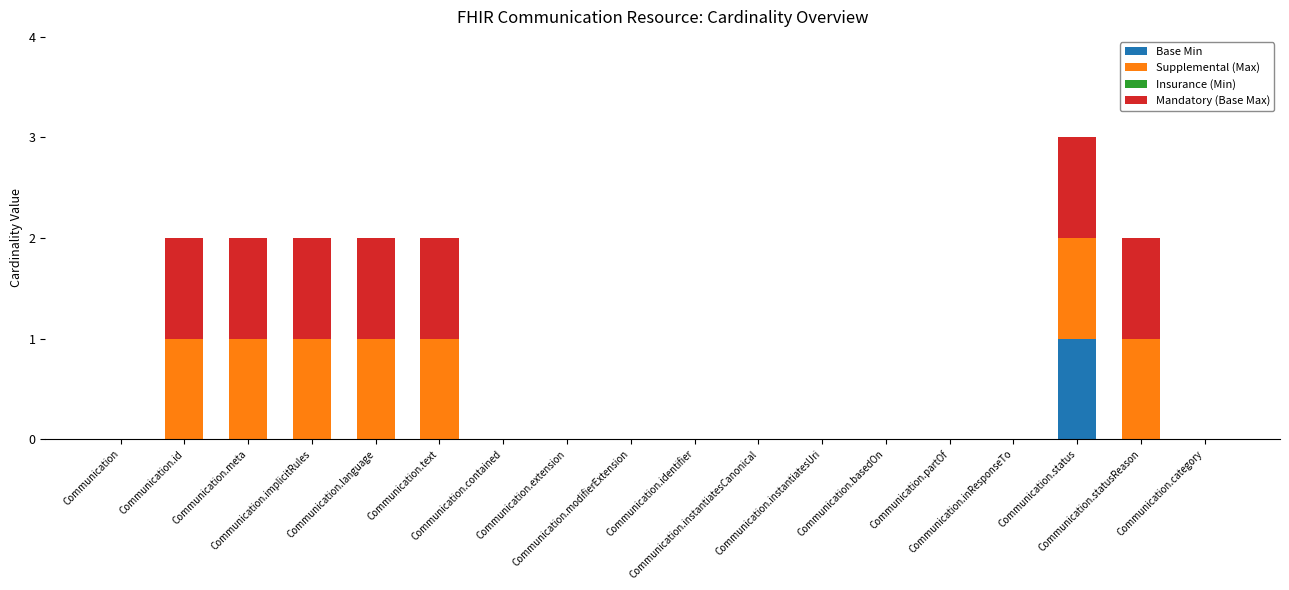

Which series has the largest total across all categories?

Supplemental (Max)